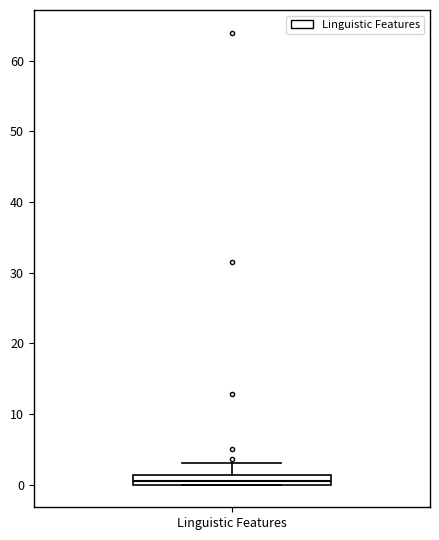

Where is the lower edge of the box for Linguistic Features on the y-axis? The values are not printed on the chart, so give them approximately, as read against the axis.

0